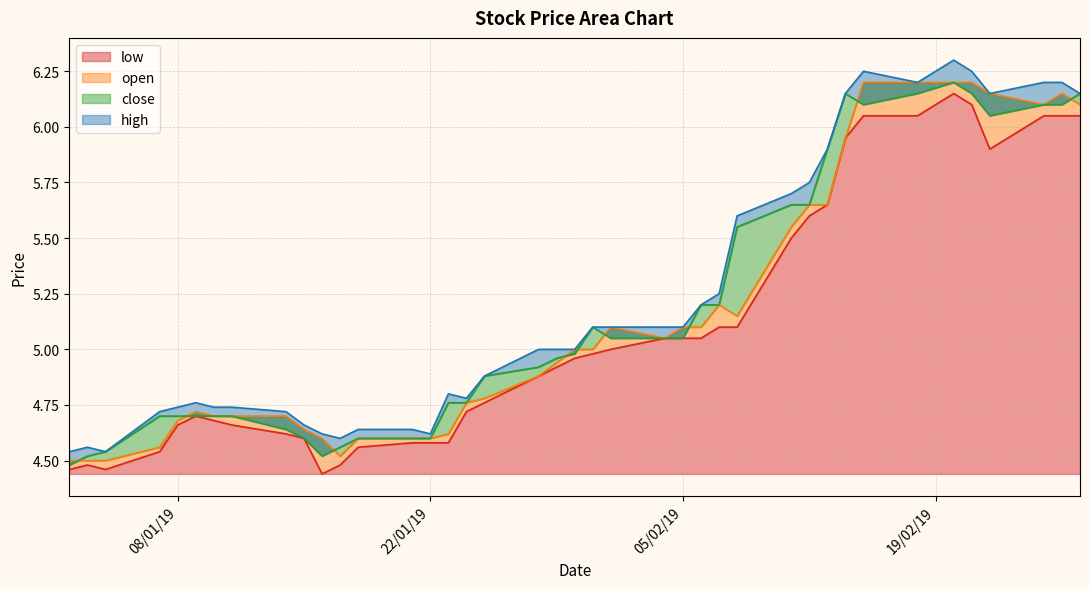

How many lines are shown in the chart?

4